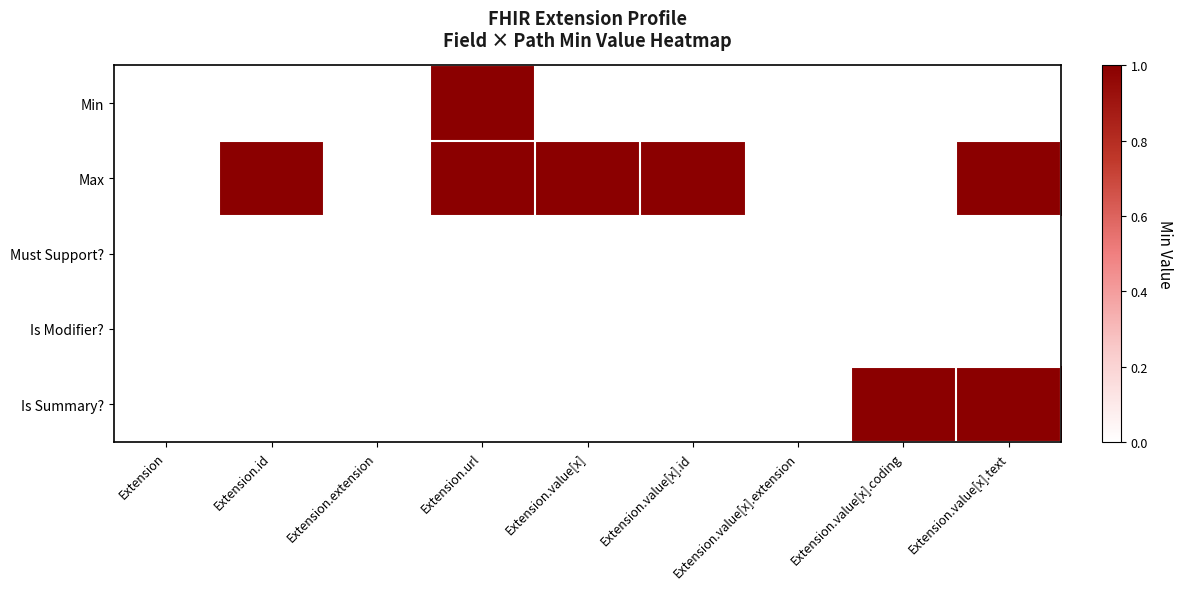

What is the difference between the highest and lowest values at Extension.value[x].id?

1